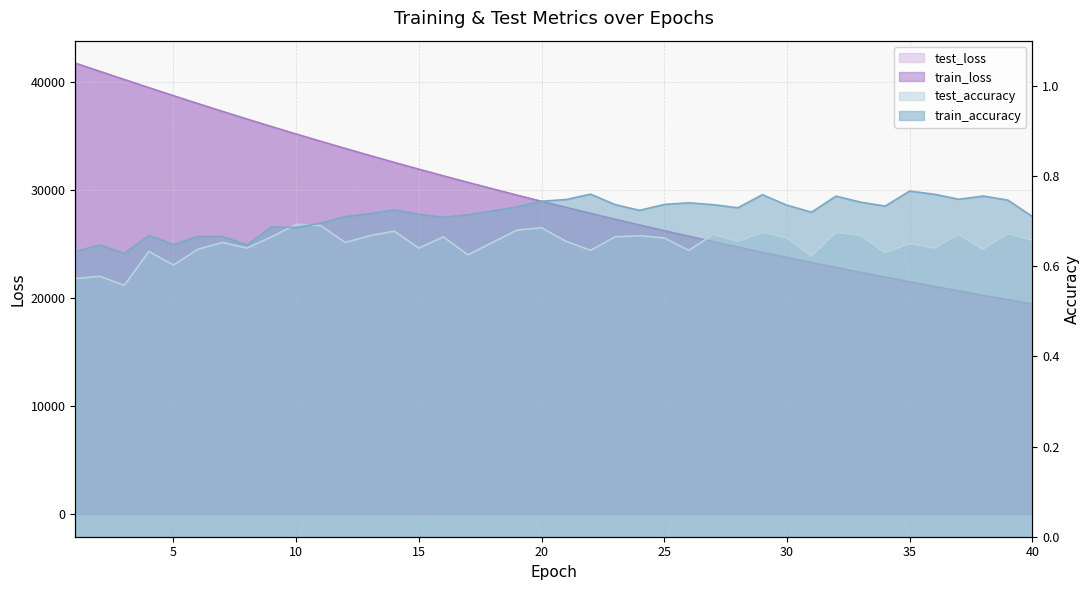

True or false: train_loss and train_accuracy intersect in this chart.

False